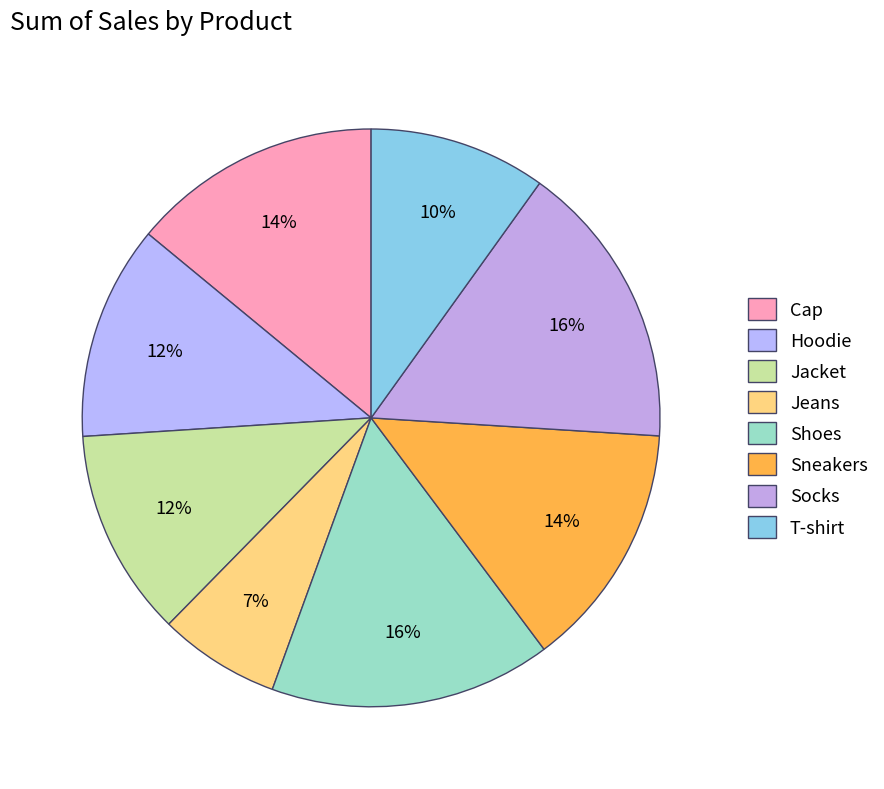

To the nearest percent, what portion does Hoodie represent?

12%